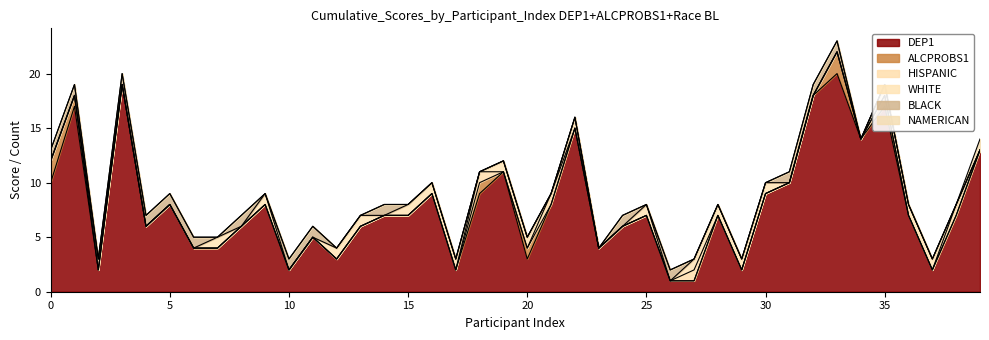

Where is HISPANIC nearest to the value 0?

1